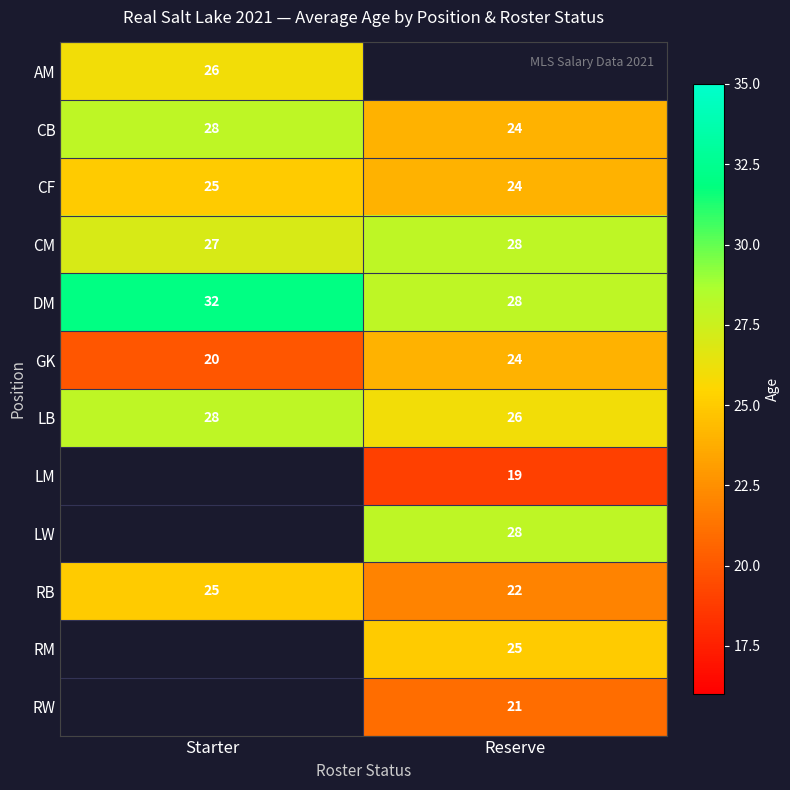

How many categories are shown in the chart?

2